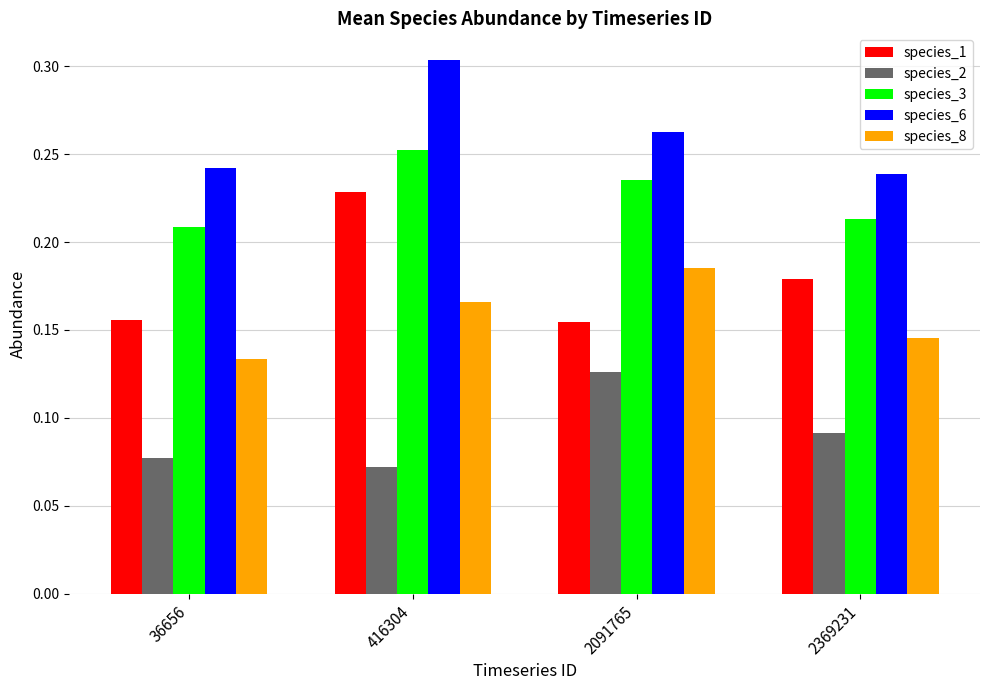

At which category is the sum across all series the highest?

416304